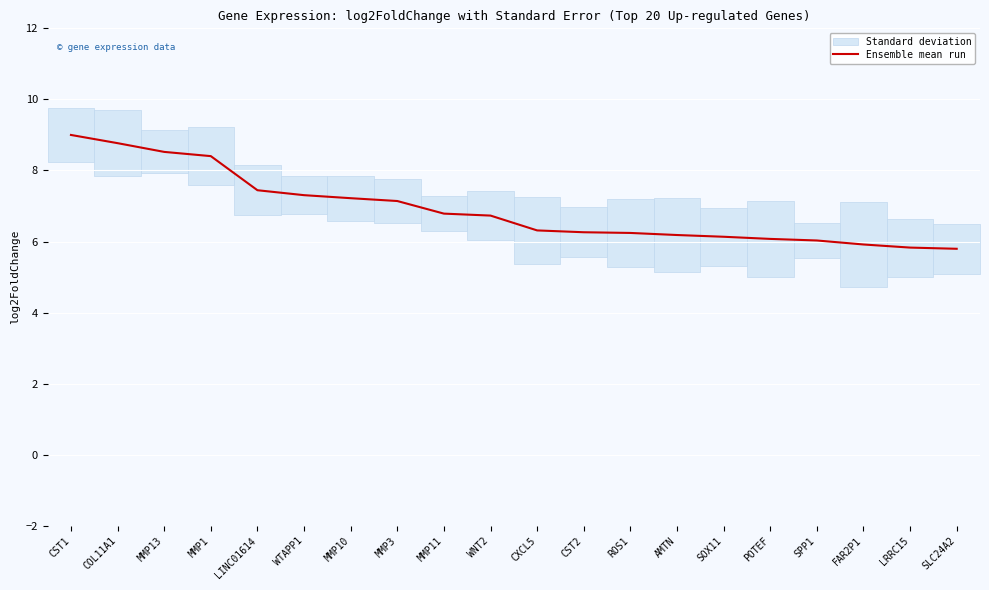

What is the approximate value at LINC01614?

7.4